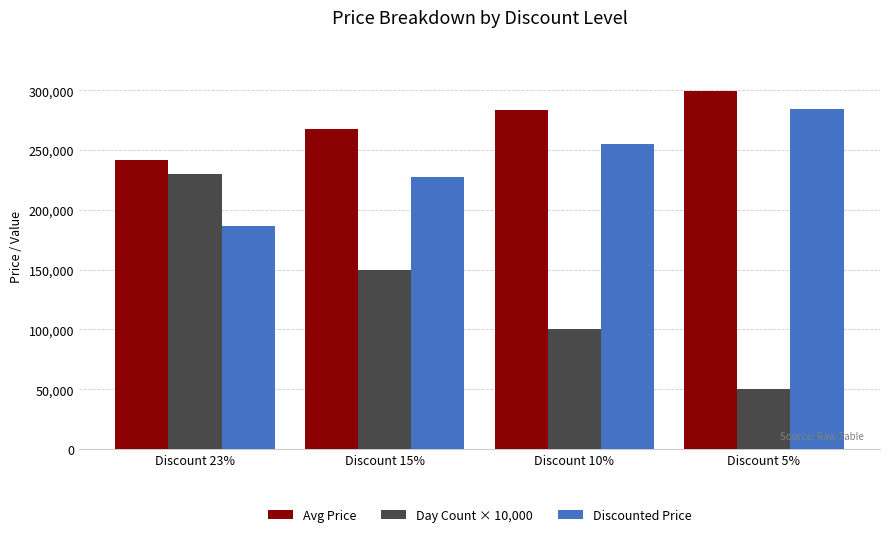

Count the number of categories in the chart.

4